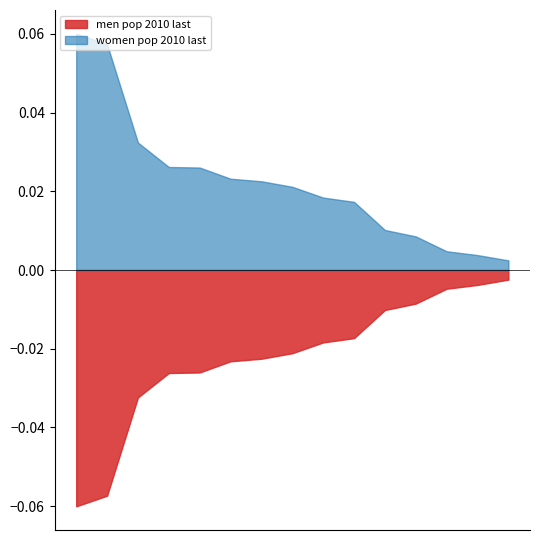

What are all the series names shown in the legend?

men pop 2010 last, women pop 2010 last